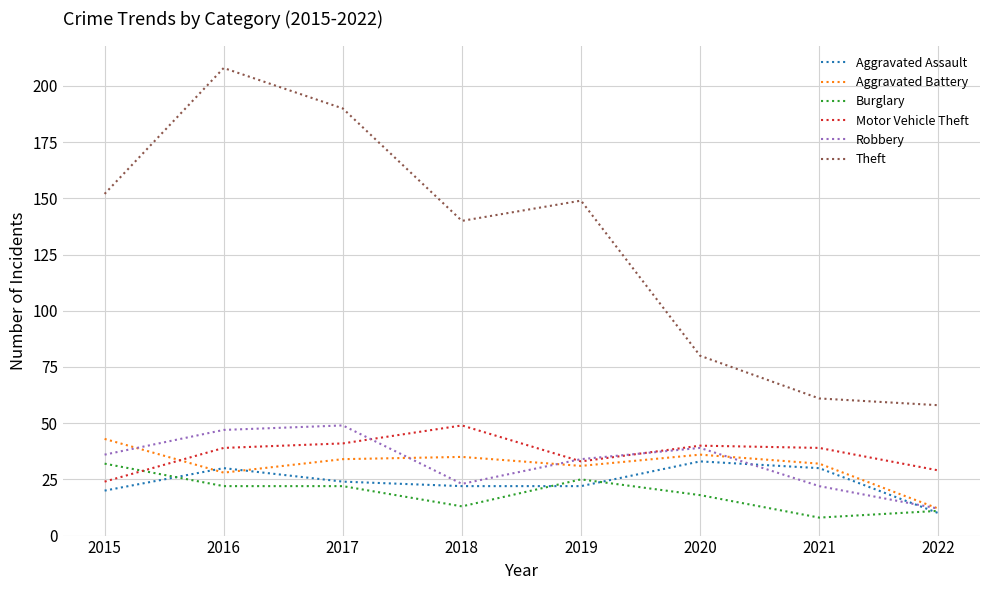

Count the Theft values in the range 80 to 190.

5